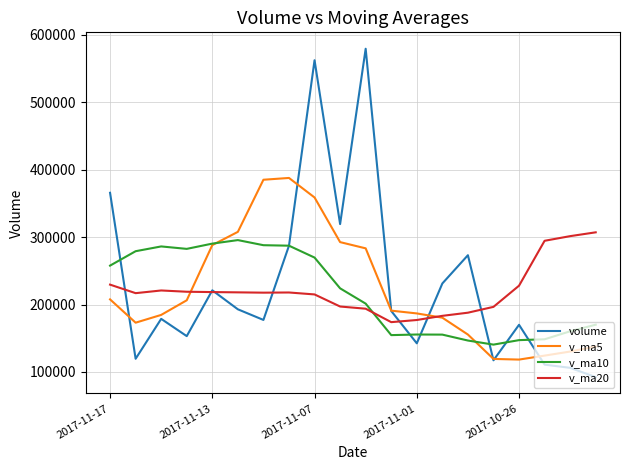

How many times do v_ma10 and v_ma20 cross each other?

1